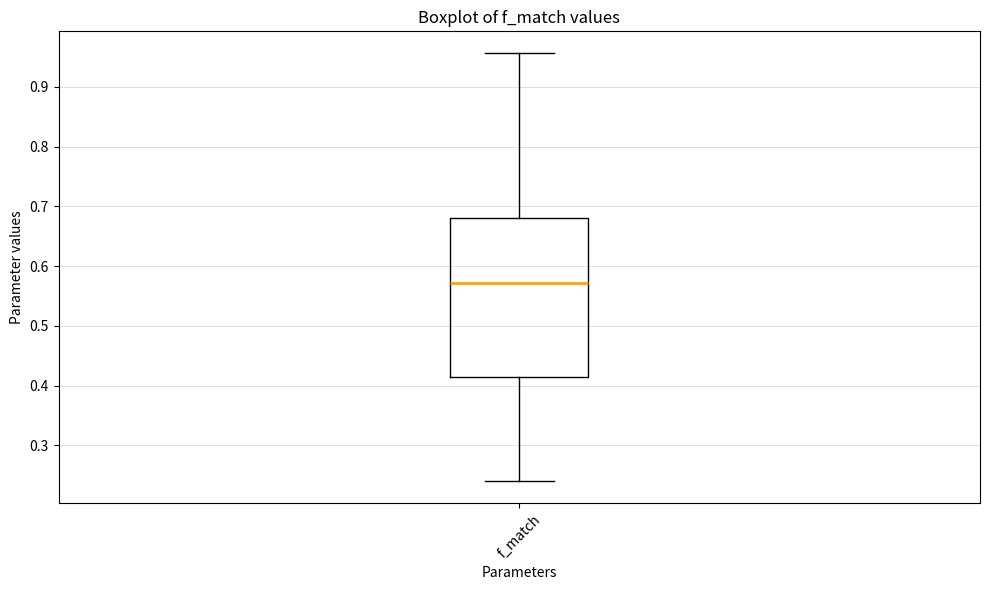

Transcribe this box plot: give where the median line is, the range the box spans, and where the two whiskers end, as read against the y-axis. The values are not printed on the chart, so give them approximately, as read against the axis.

median 0.57, box 0.41 to 0.68, whiskers 0.24 to 0.96